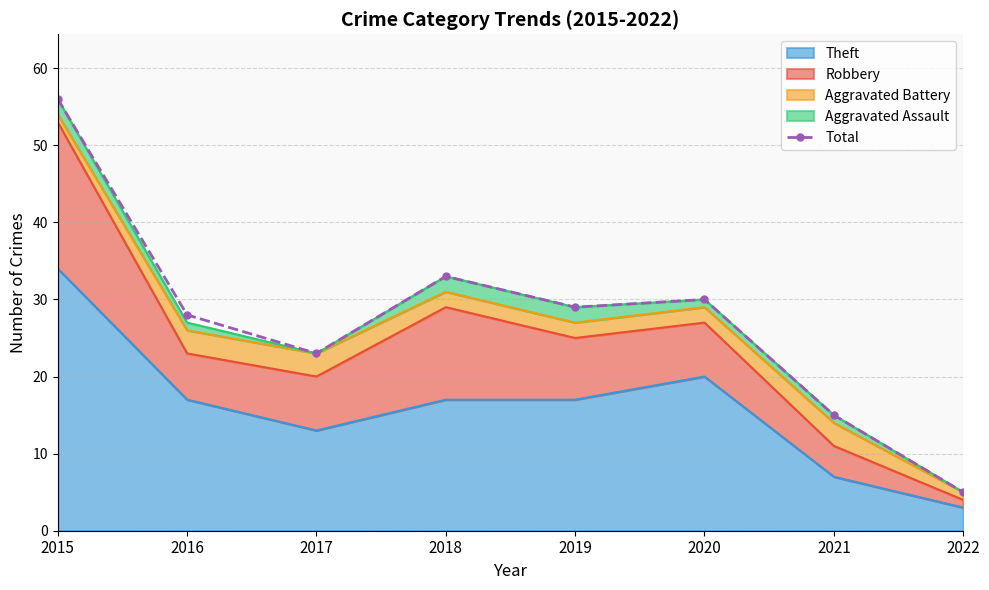

Where does the data first go above 29?

2015